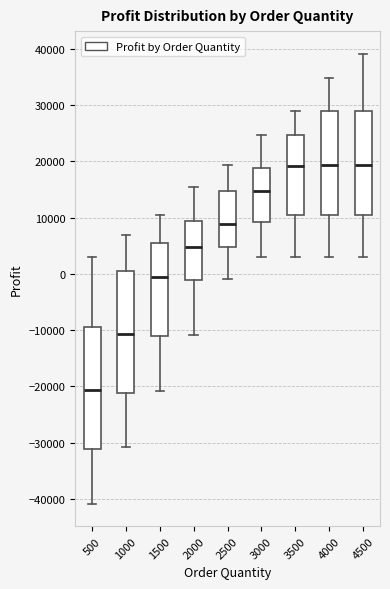

Which box's median line is the lowest?

500